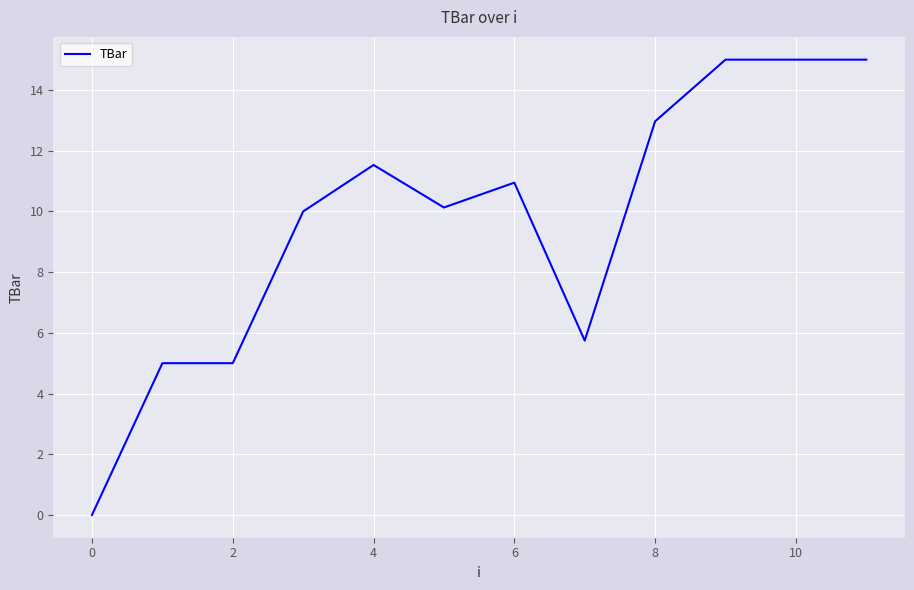

What is the difference between the maximum and minimum values?

15.0